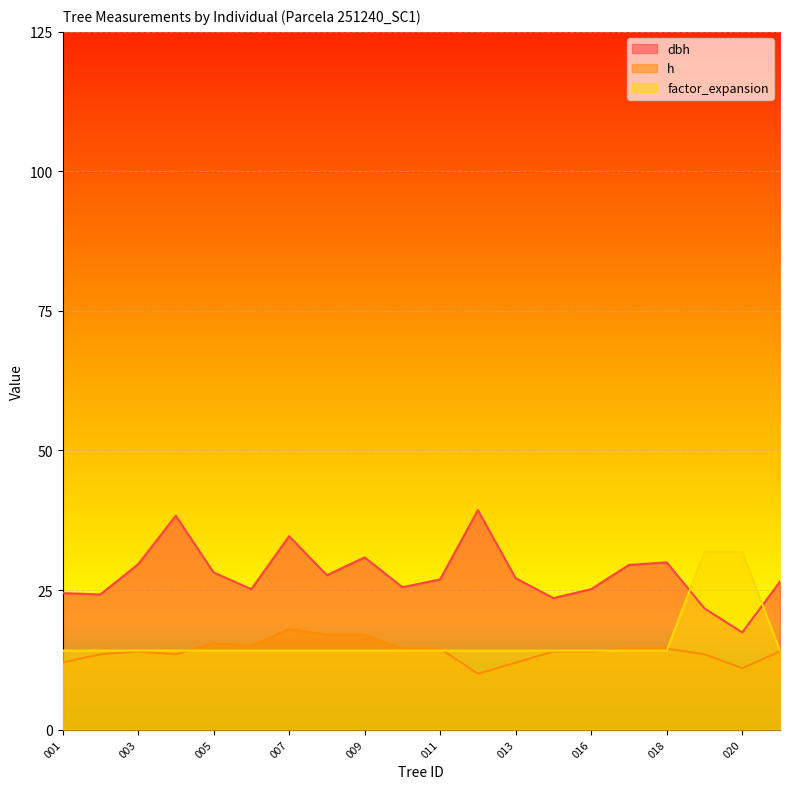

How many interior local valleys does the dbh series have?

6